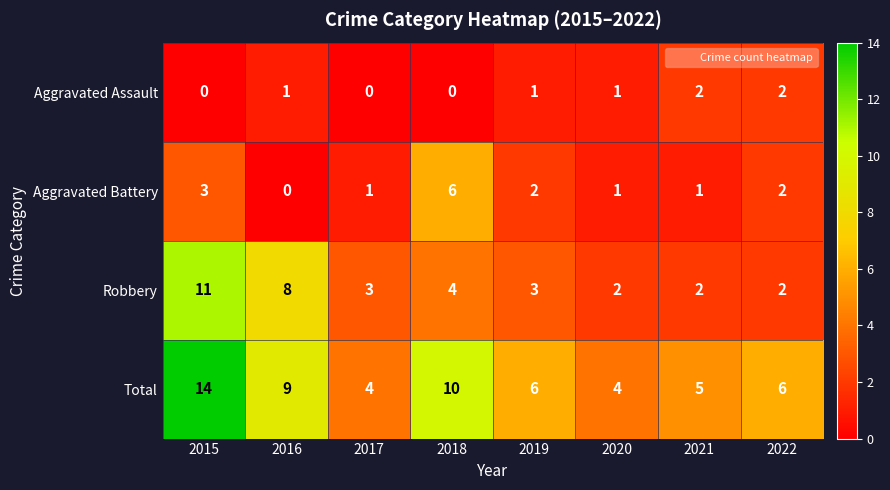

Which series has the largest total across all categories?

Total